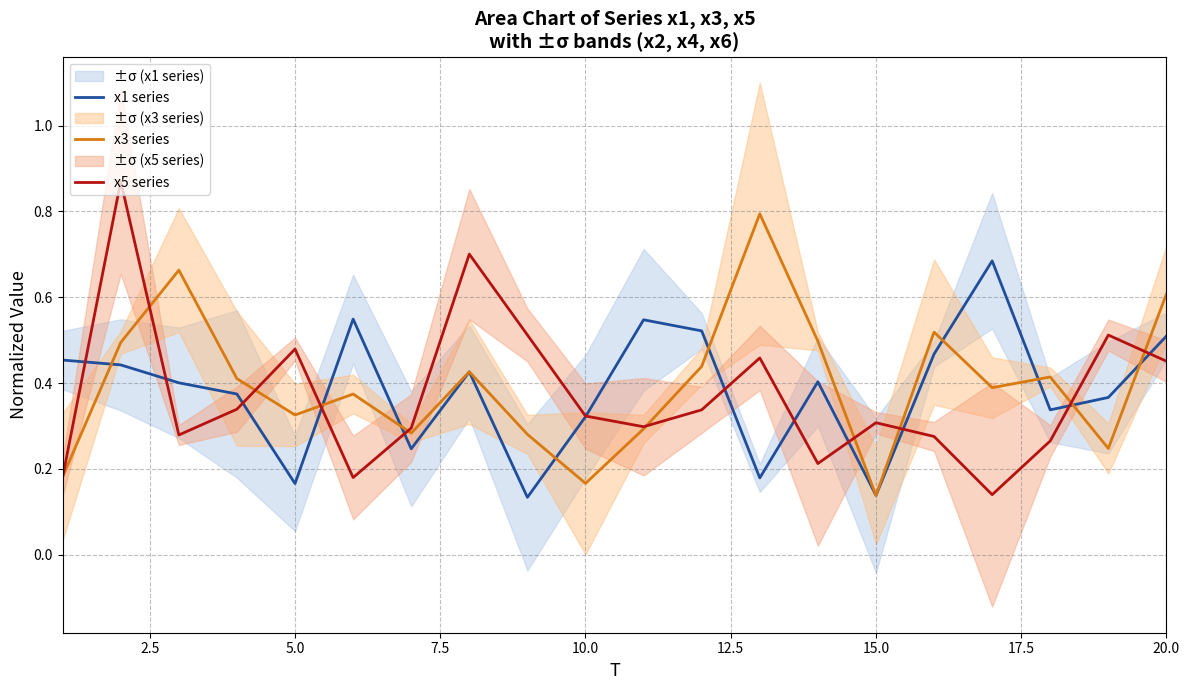

The value of x3 series at 20.0 is 0.6. True or false?

True